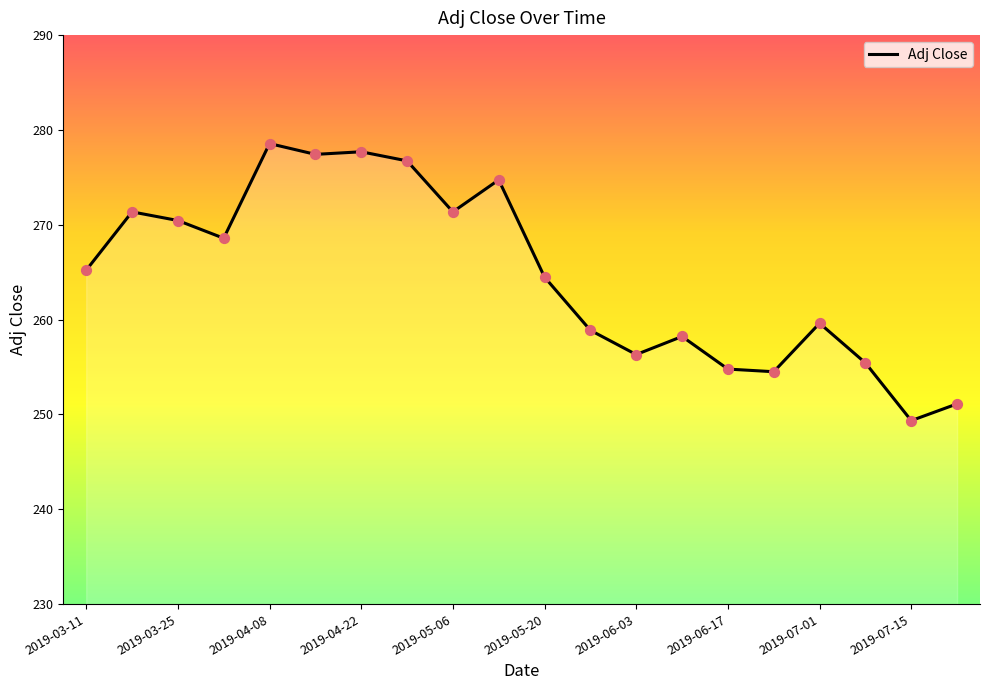

What is the minimum value shown in the chart?

249.4